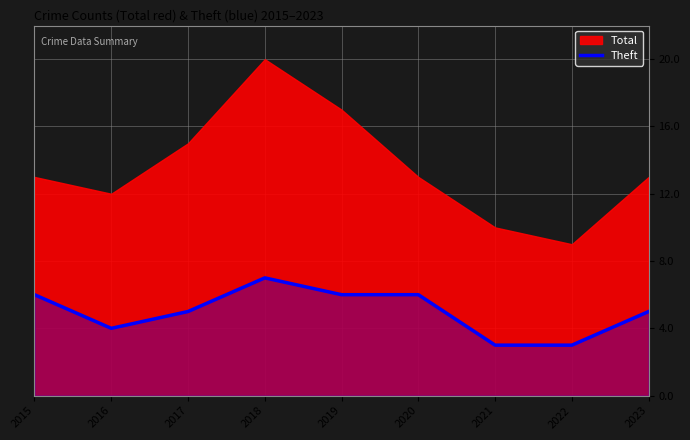

What is the highest value of the Theft series?

7